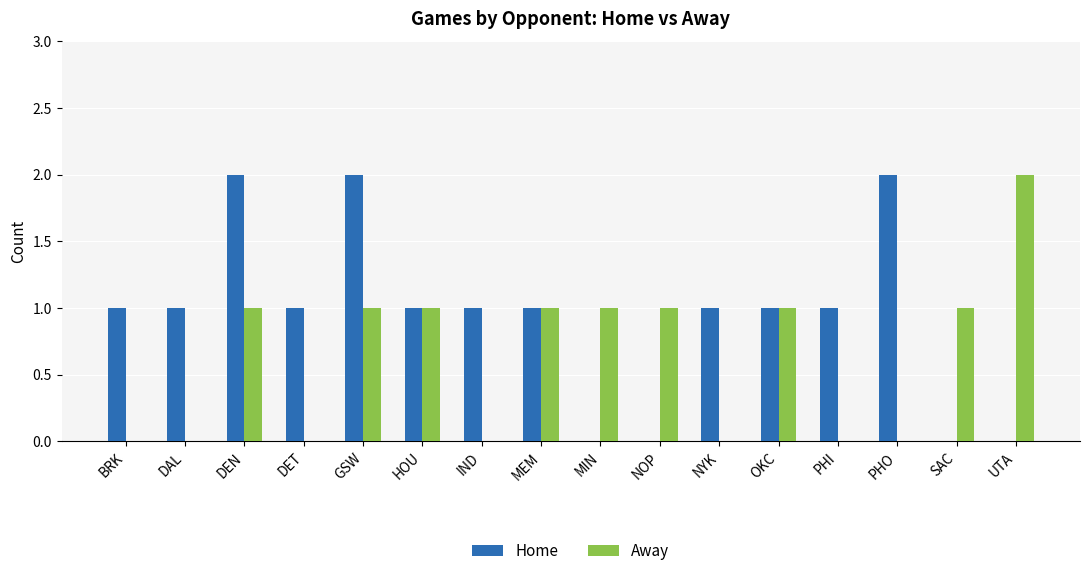

Reading left to right, what are all the values shown in this chart?

Home: BRK=1	DAL=1	DEN=2	DET=1	GSW=2	HOU=1	IND=1	MEM=1	MIN=0	NOP=0	NYK=1	OKC=1	PHI=1	PHO=2	SAC=0	UTA=0
Away: BRK=0	DAL=0	DEN=1	DET=0	GSW=1	HOU=1	IND=0	MEM=1	MIN=1	NOP=1	NYK=0	OKC=1	PHI=0	PHO=0	SAC=1	UTA=2